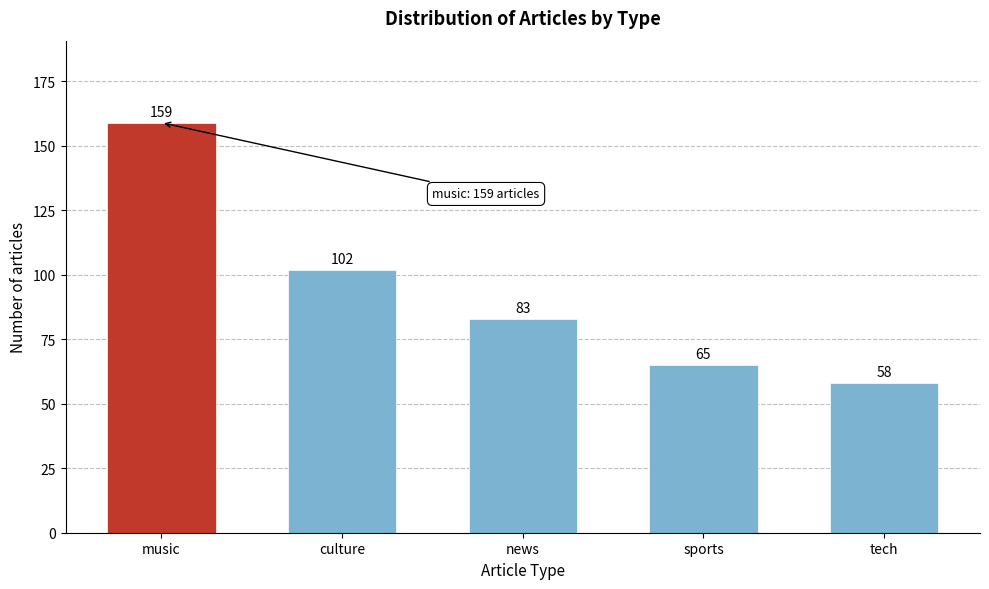

Reading right to left, what are all the values shown in this chart?

58	65	83	102	159